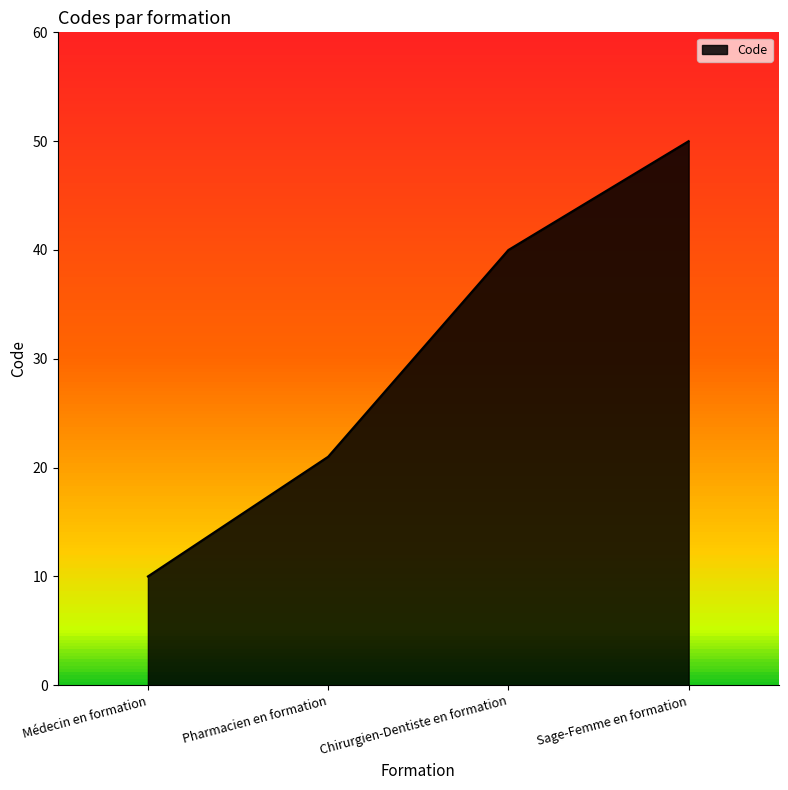

Which category has the lowest value across all series?

Médecin en formation